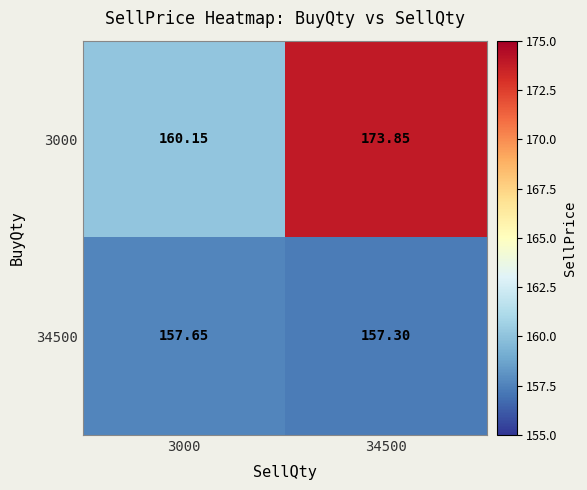

Is the value of 34500 at 3000 greater than the value of 3000 at 3000?

No